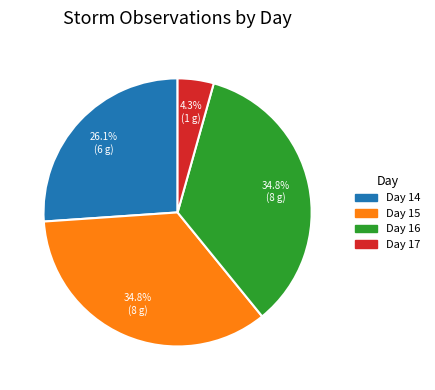

Does any single category account for the majority?

No